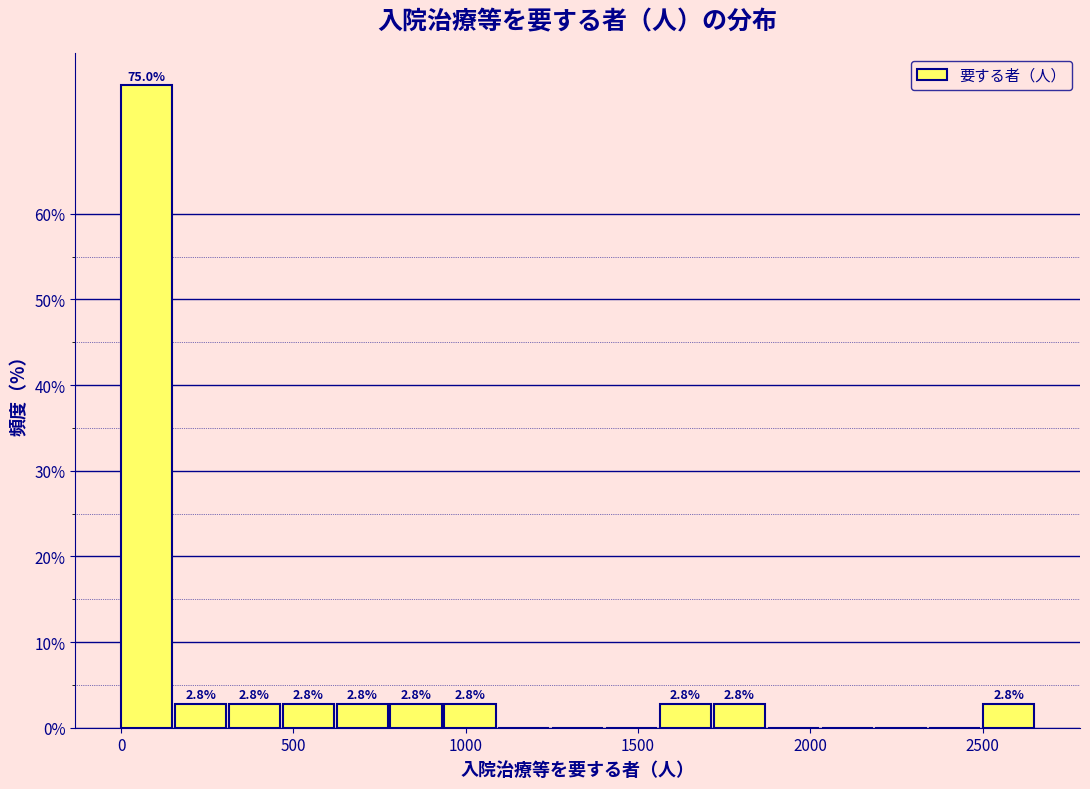

Around what value on the x-axis is the tallest bar? Give the approximate position of its centre, as read against the axis.

50